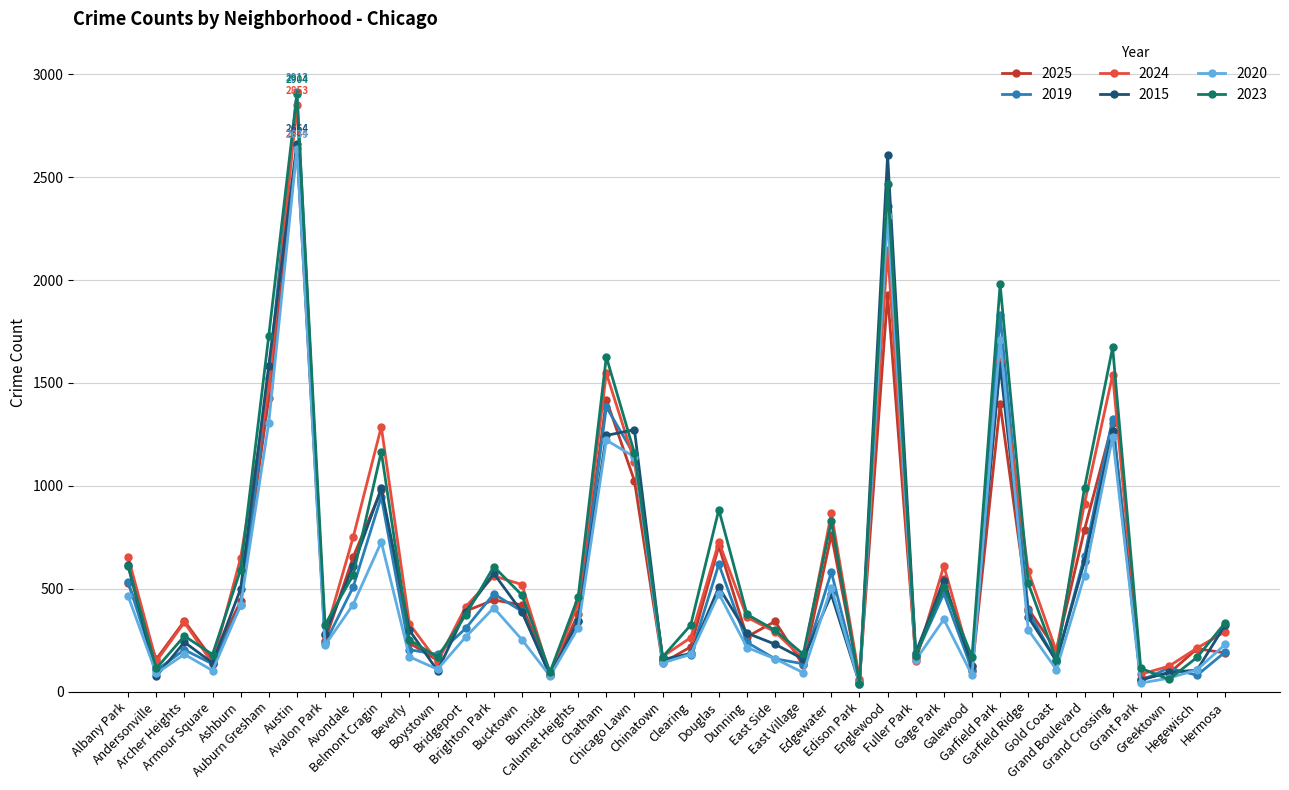

True or false: 2015 has more than 2 points higher than both neighbors.

True